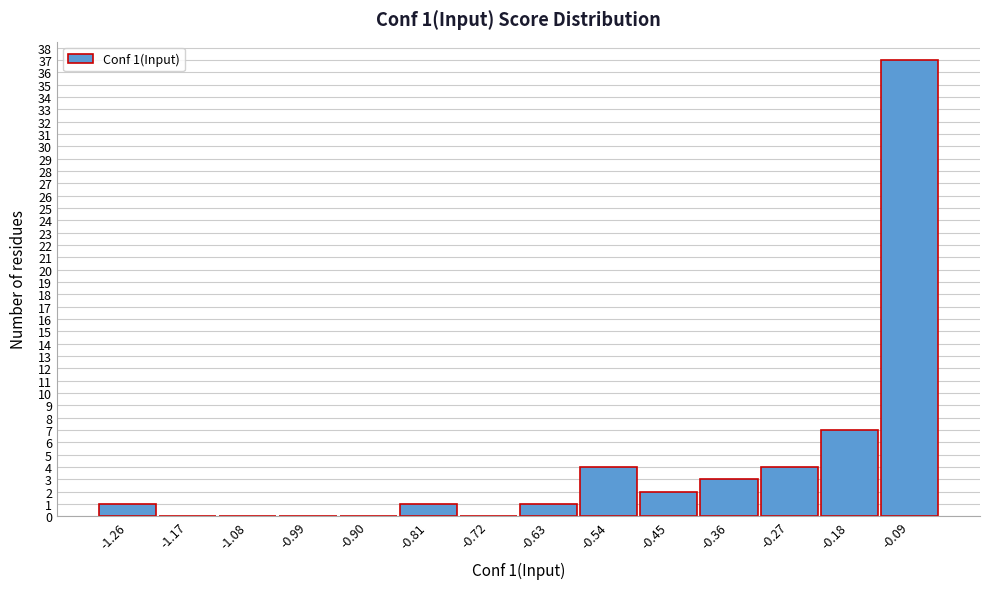

Reading right to left, extract all data points from this chart.

-0.09=37	-0.18=7	-0.27=4	-0.36=3	-0.45=2	-0.54=4	-0.63=1	-0.72=0	-0.81=1	-0.90=0	-0.99=0	-1.08=0	-1.17=0	-1.26=1